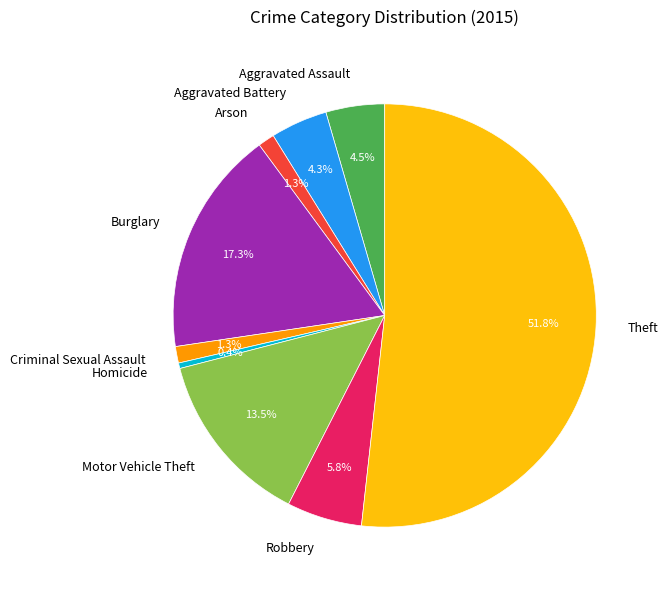

How many segments does this pie chart have?

9